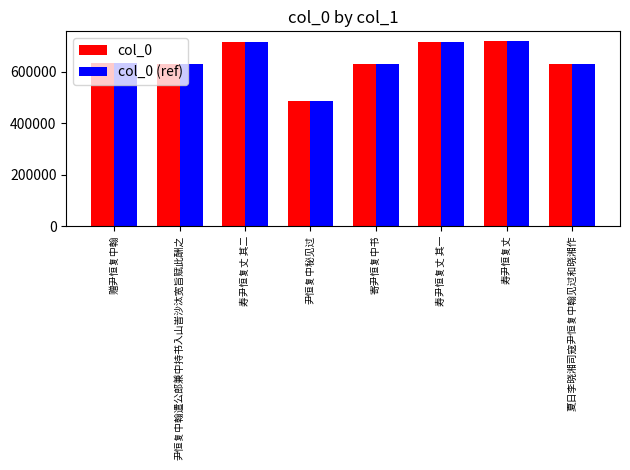

What is the average value of the col_0 (ref) series?

645902